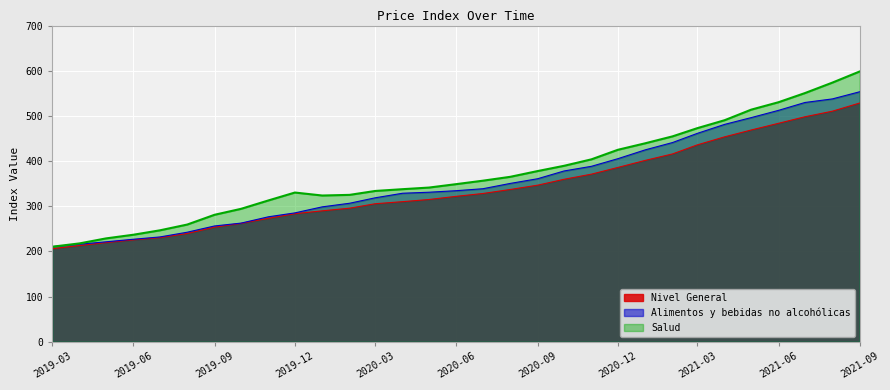

True or false: Nivel General and Alimentos y bebidas no alcohólicas cross at least once.

False